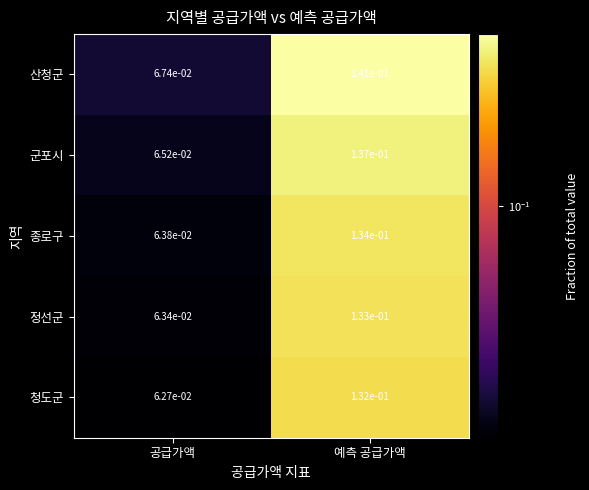

Where is 군포시 nearest to the value 0?

공급가액